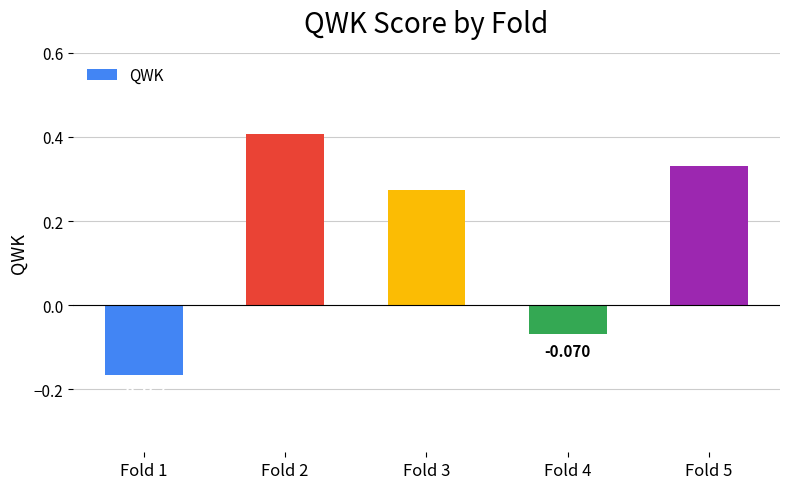

What is the approximate value at Fold 1?

-0.2